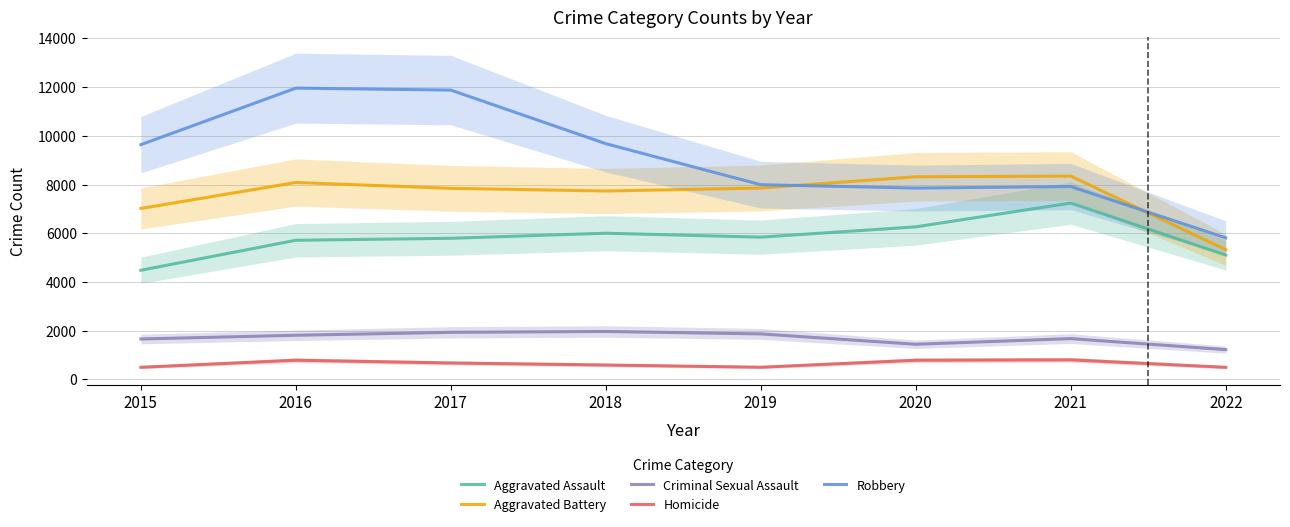

What is the sum of all Robbery values?

72737